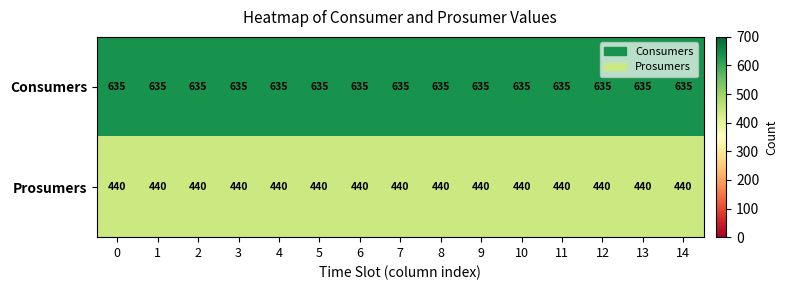

What is the maximum value for Prosumers?

440